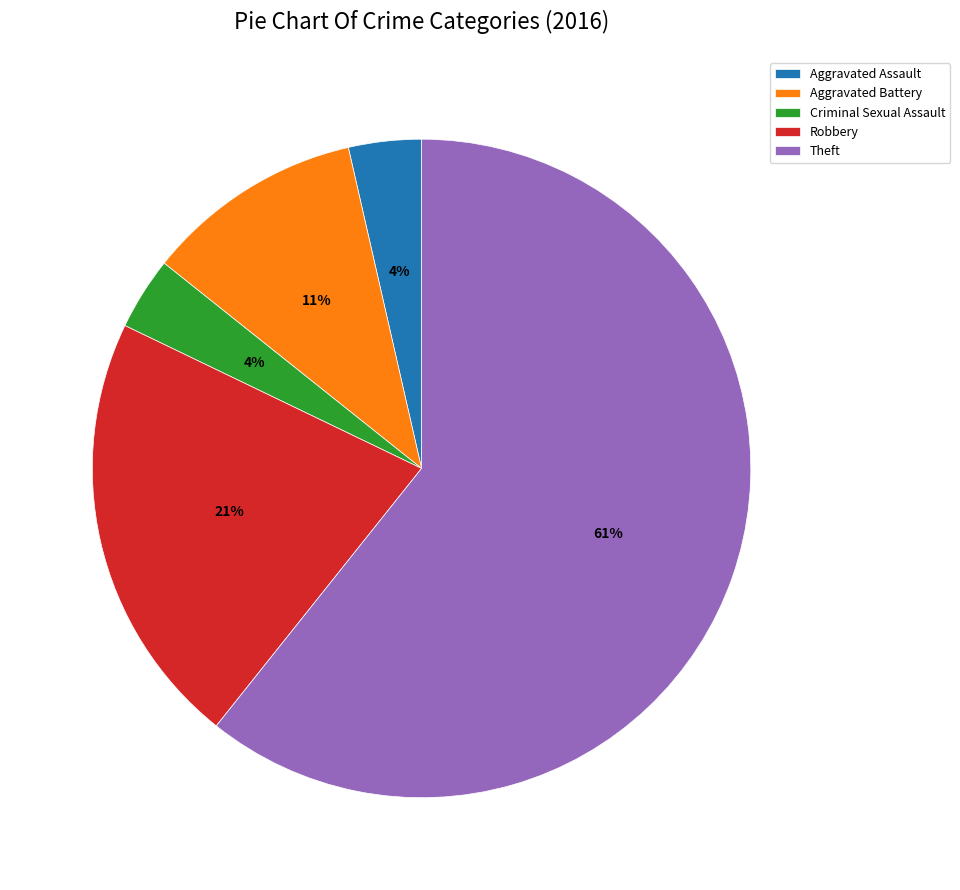

To the nearest percent, what is the combined percentage of Criminal Sexual Assault and Robbery?

25%